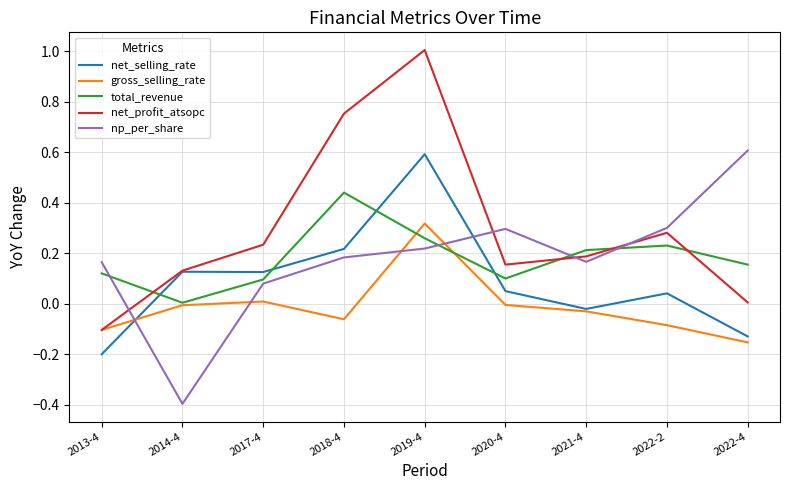

The value of net_profit_atsopc at 2013-4 is -0.0. True or false?

False